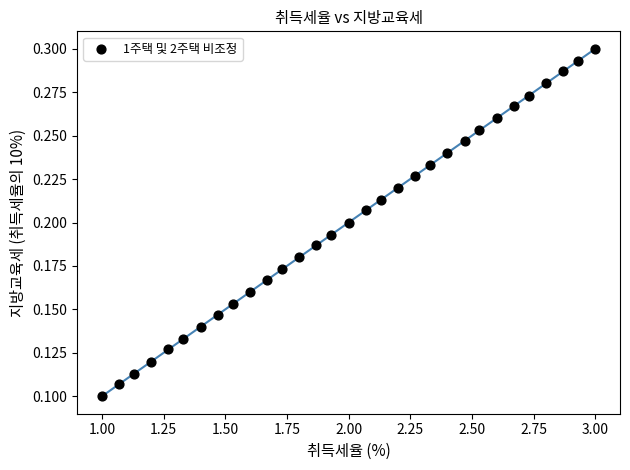

What is the range of X values (max minus min)?

2.0